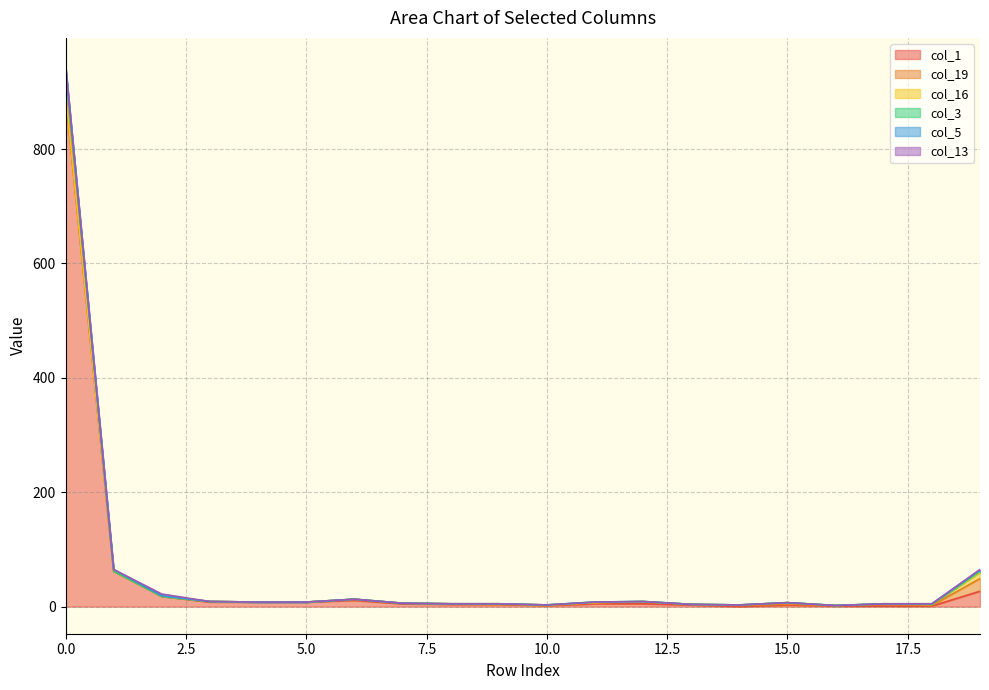

Which series has the largest total across all categories?

col_1